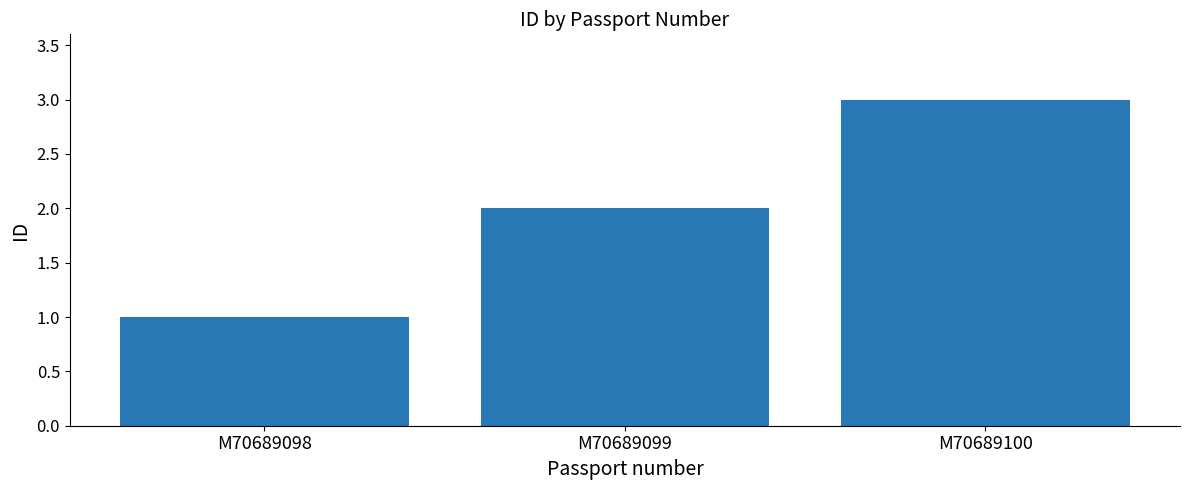

How many series are shown in this chart?

1